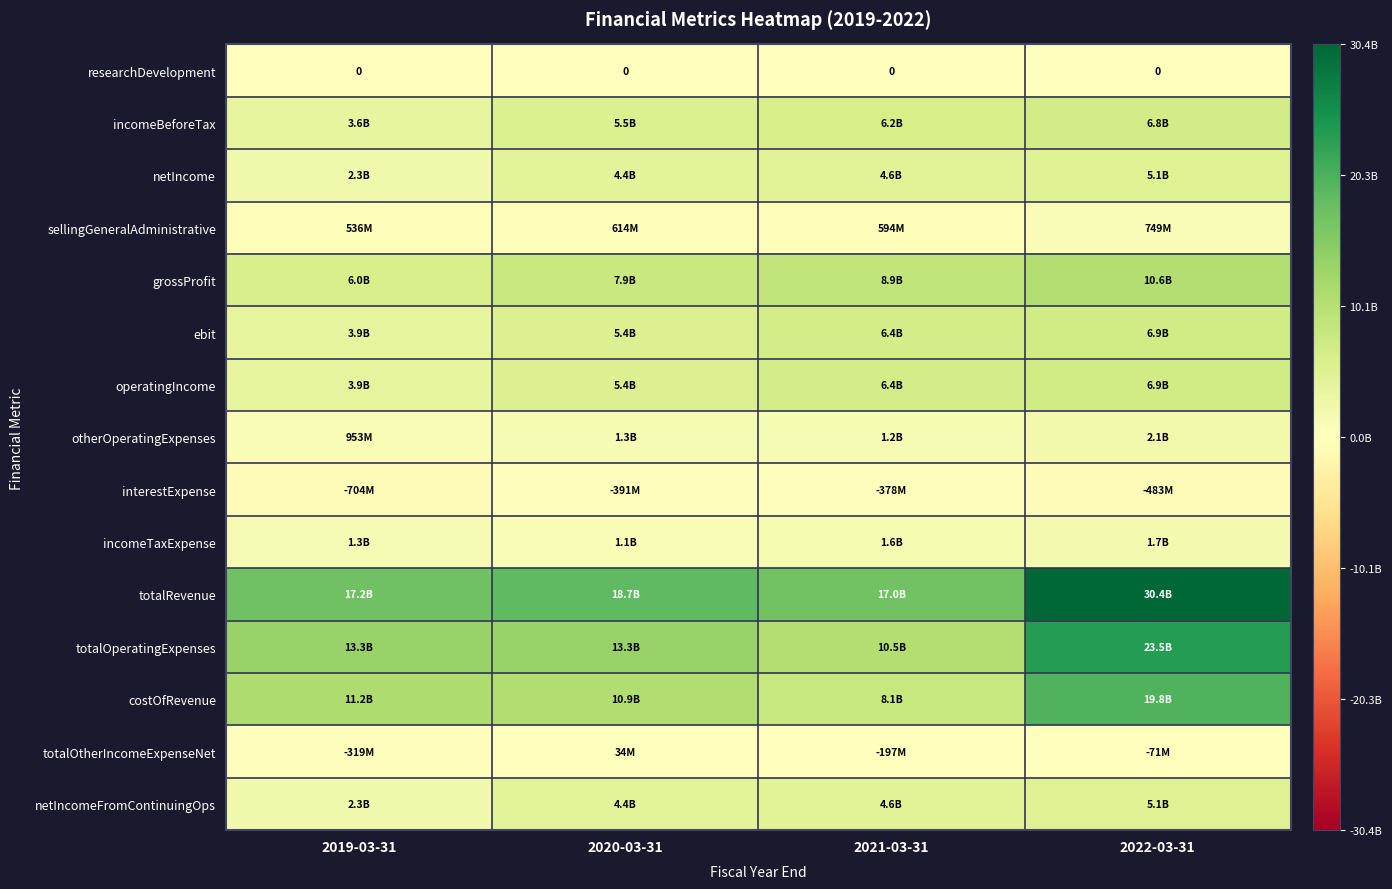

Is it true that researchDevelopment equals 0 at 2022-03-31?

True